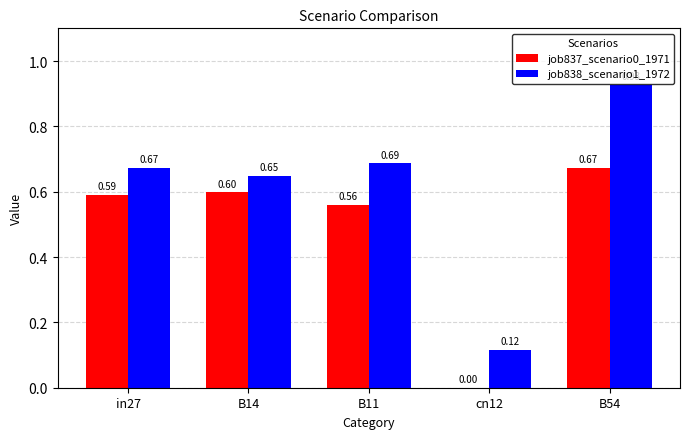

What is the sum of all job838_scenario1_1972 values?

3.1